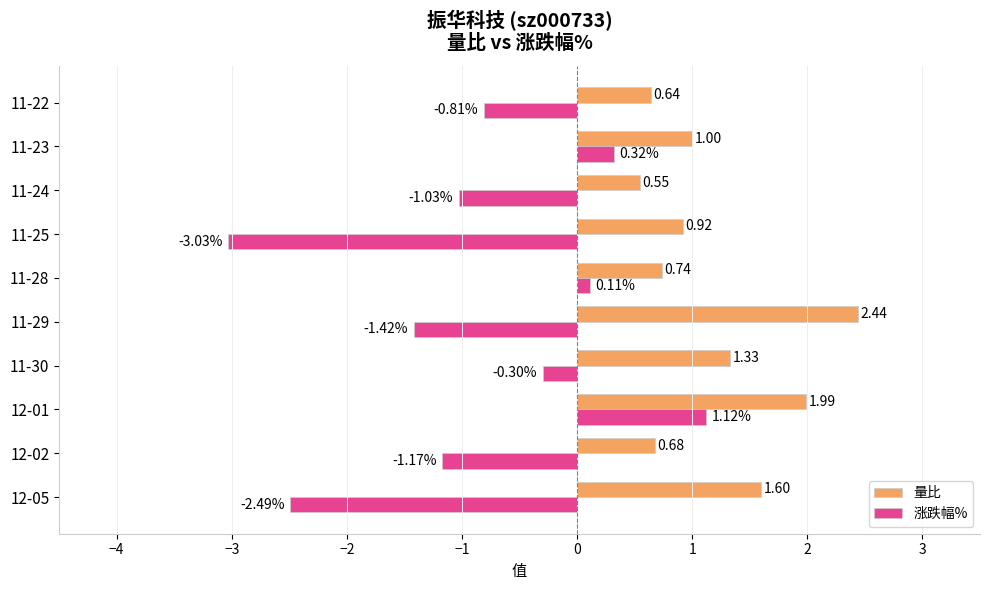

At which category is the sum across all series the highest?

12-01